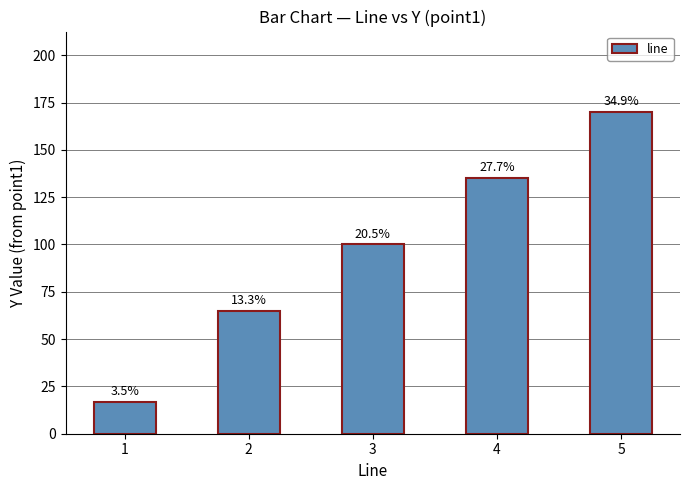

How many bars are there in total?

5